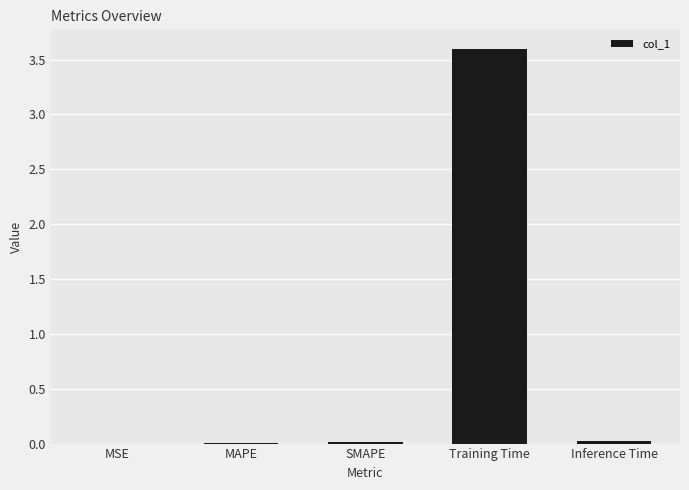

Are the bars horizontal?

No